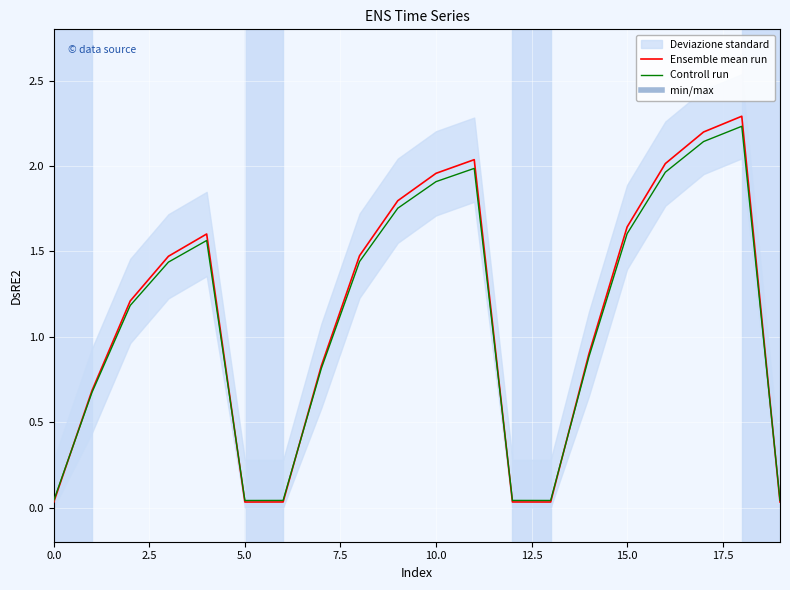

The value of Controll run at 14 is 0.4. True or false?

False